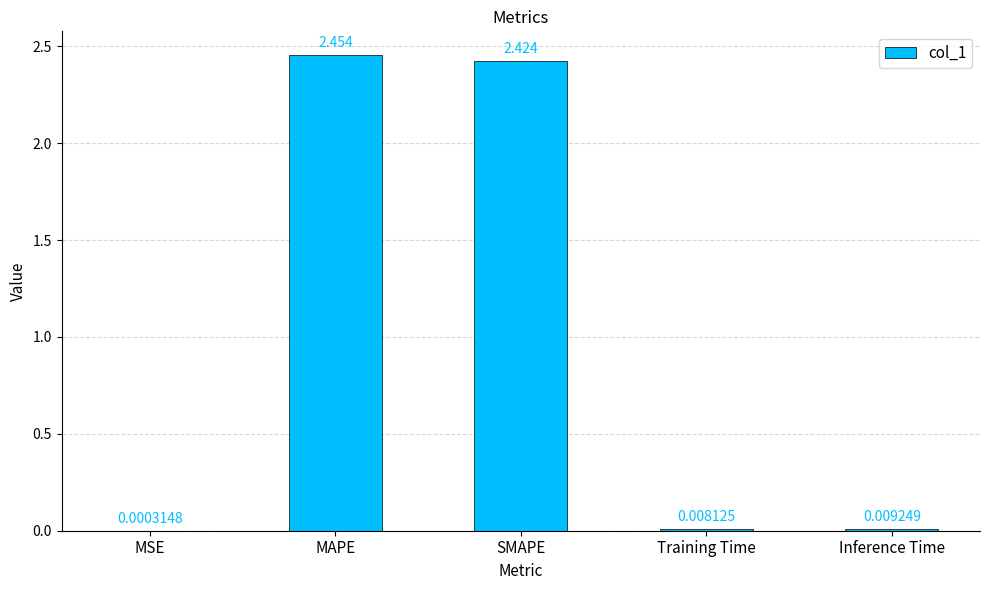

At which label is the value closest to 1?

Inference Time